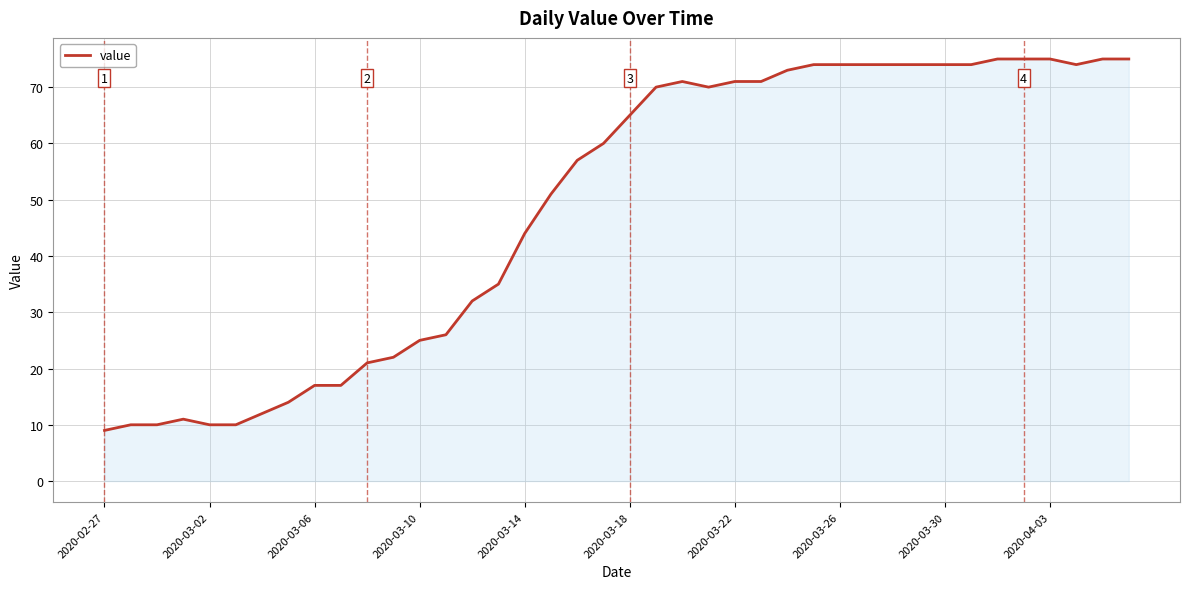

Count the number of categories in the chart.

40